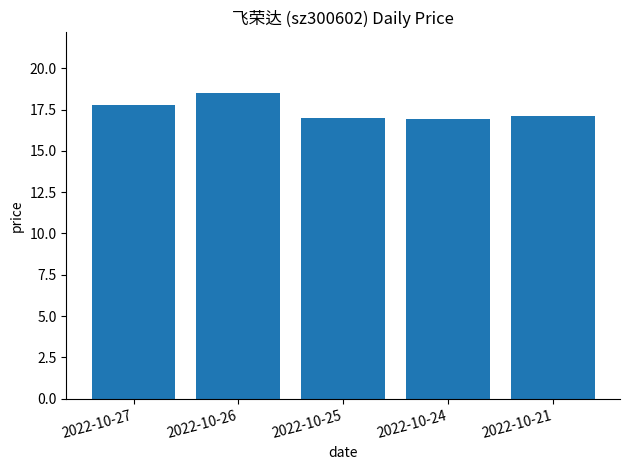

What is the difference between the maximum and minimum values?

1.6